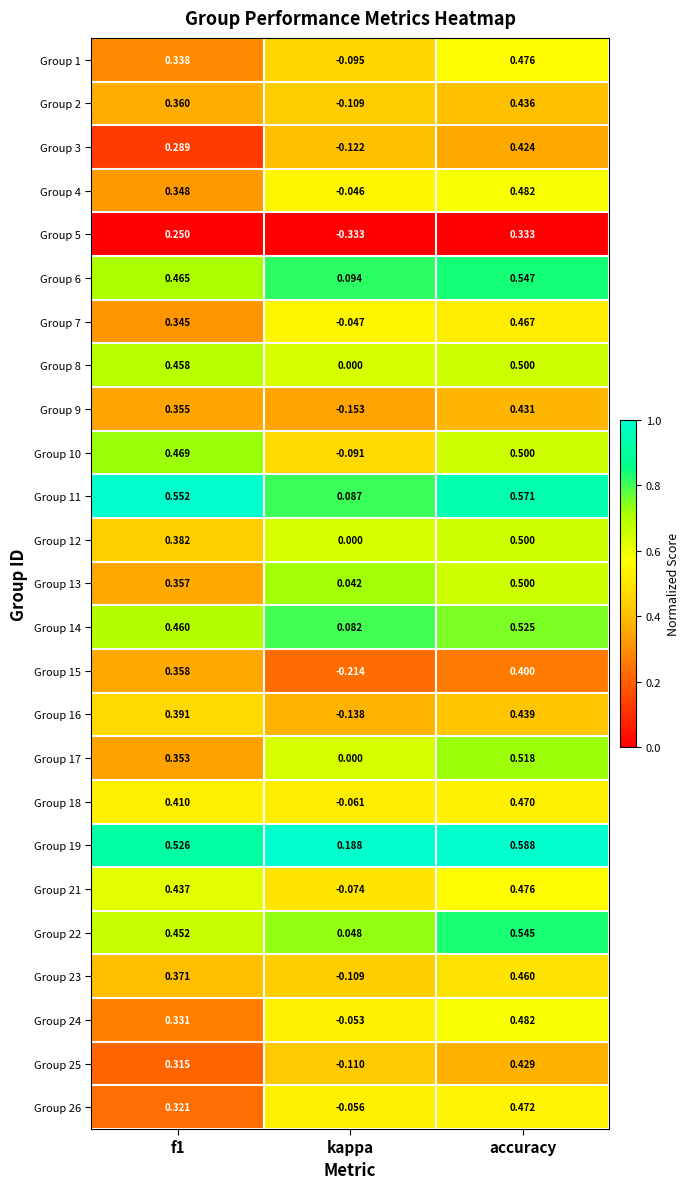

At how many categories does at least one series exceed 0?

3